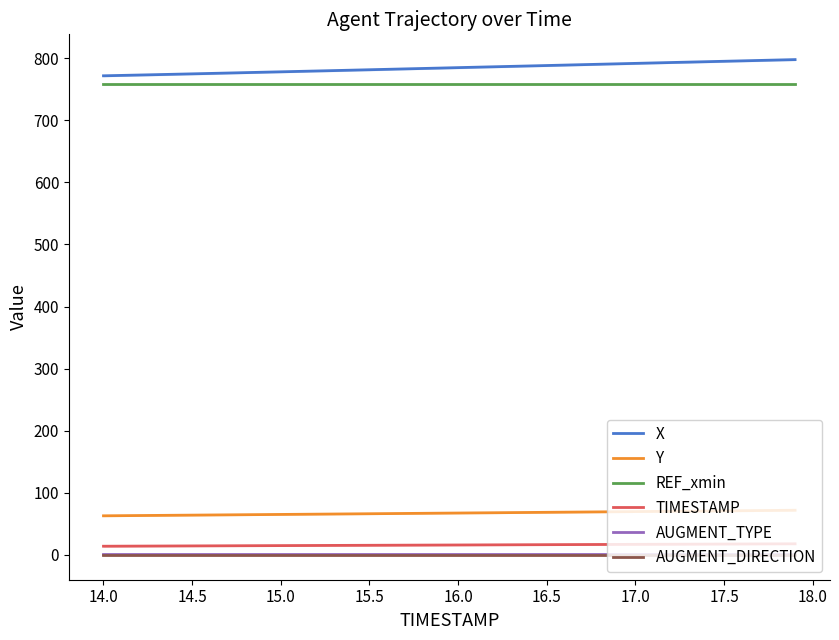

What is the maximum value shown in the chart?

797.6